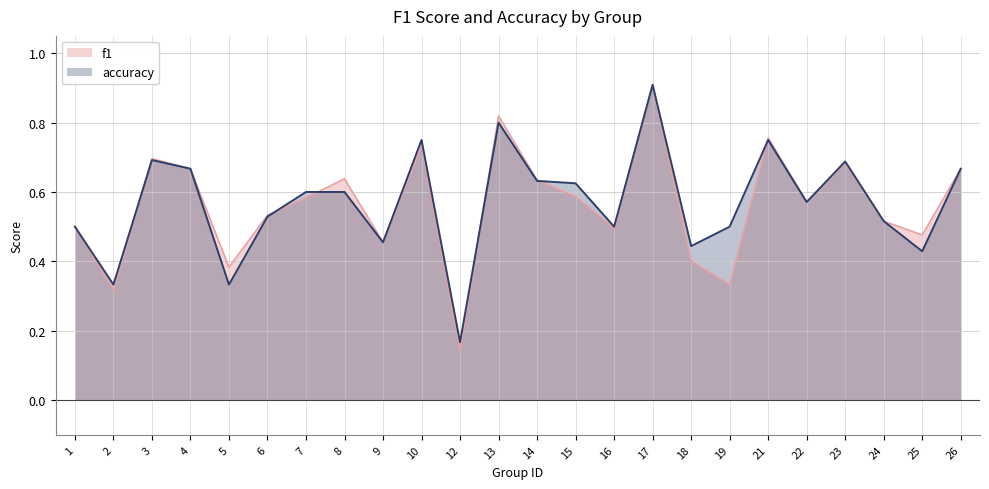

Is it true that accuracy equals 0.7 at 26?

True